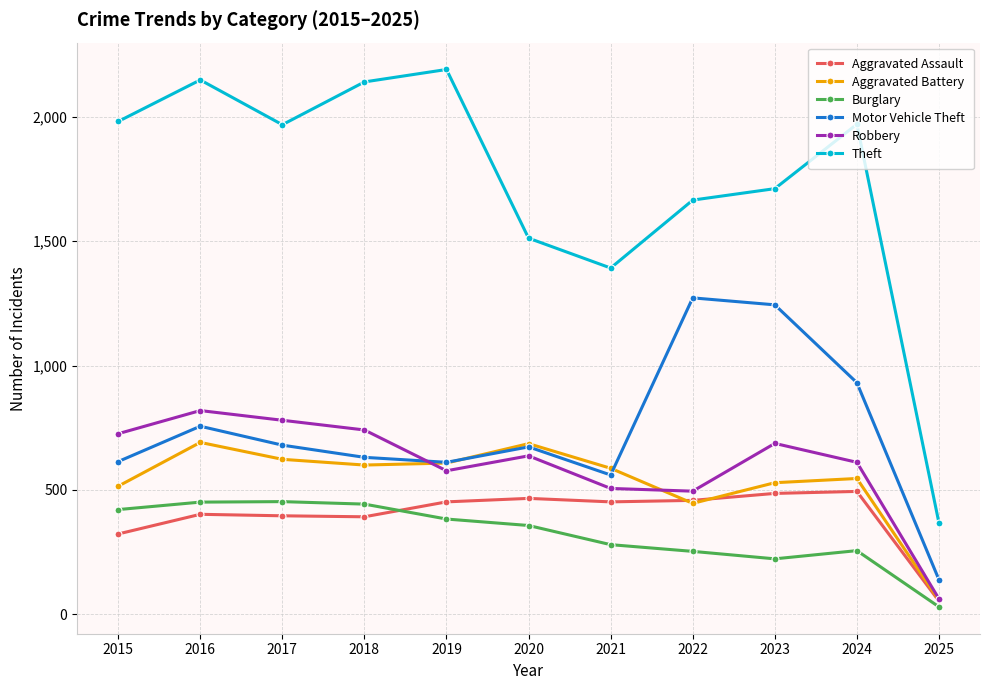

True or false: Theft and Robbery intersect in this chart.

False